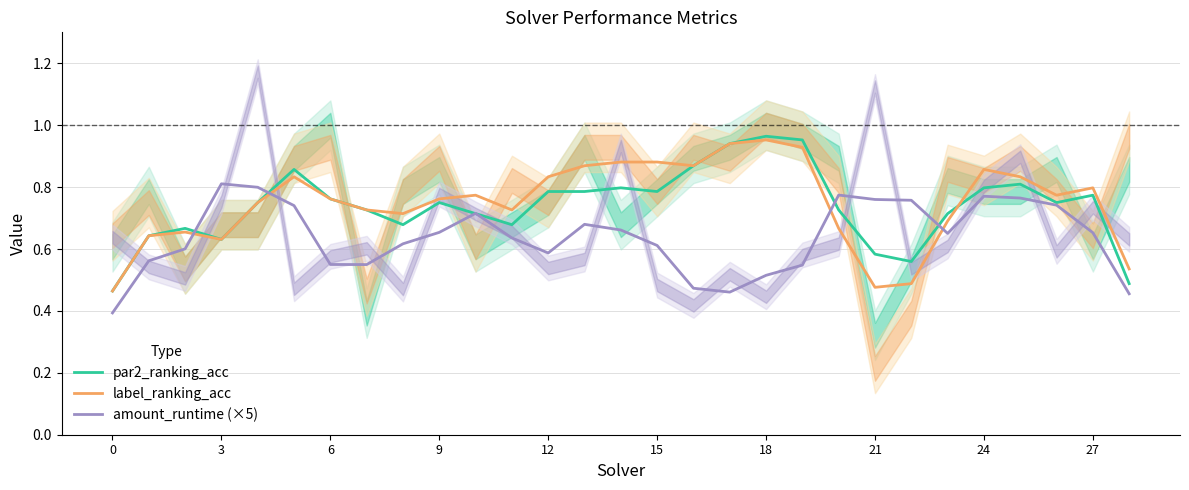

The value of amount_runtime (×5) at 11 is 0.2. True or false?

False